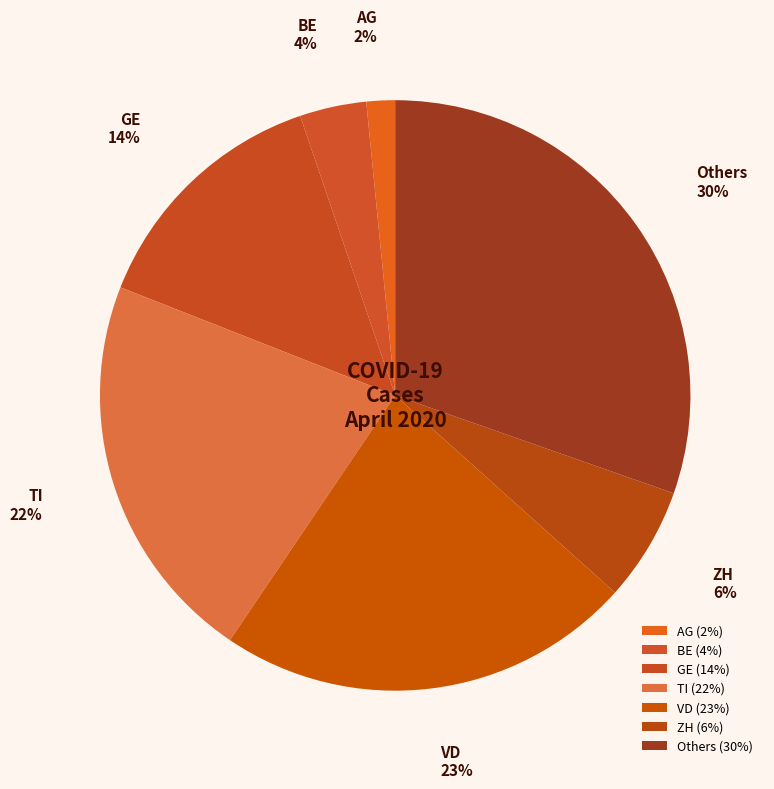

Is there a majority slice in this chart?

No